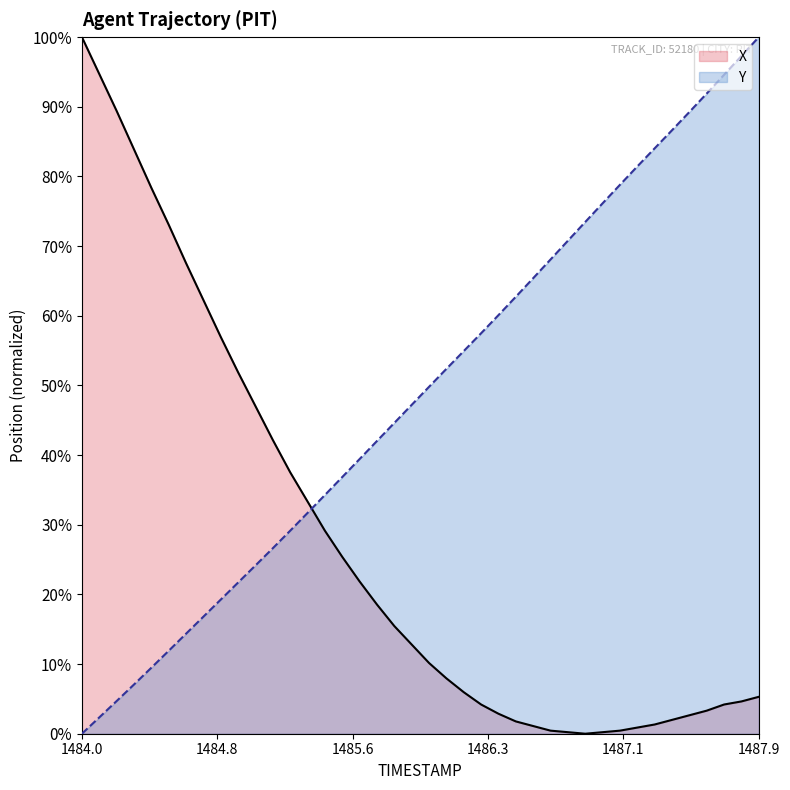

Which series has the largest total across all categories?

Y